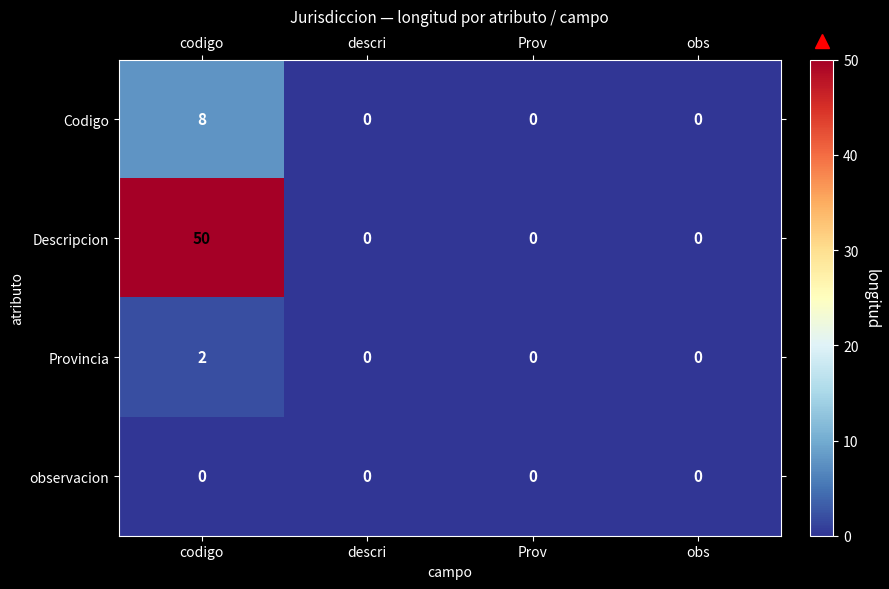

Which category has the highest value in the Codigo series?

codigo